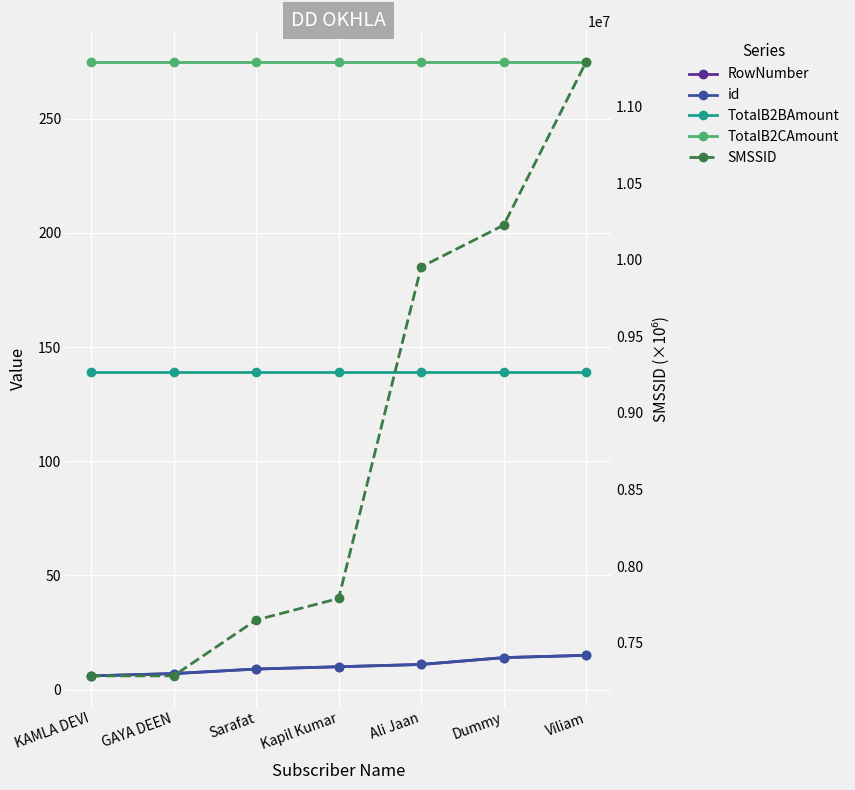

List the labels in order of RowNumber value, largest first.

Viliam, Dummy, Ali Jaan, Kapil Kumar, Sarafat, GAYA DEEN, KAMLA DEVI